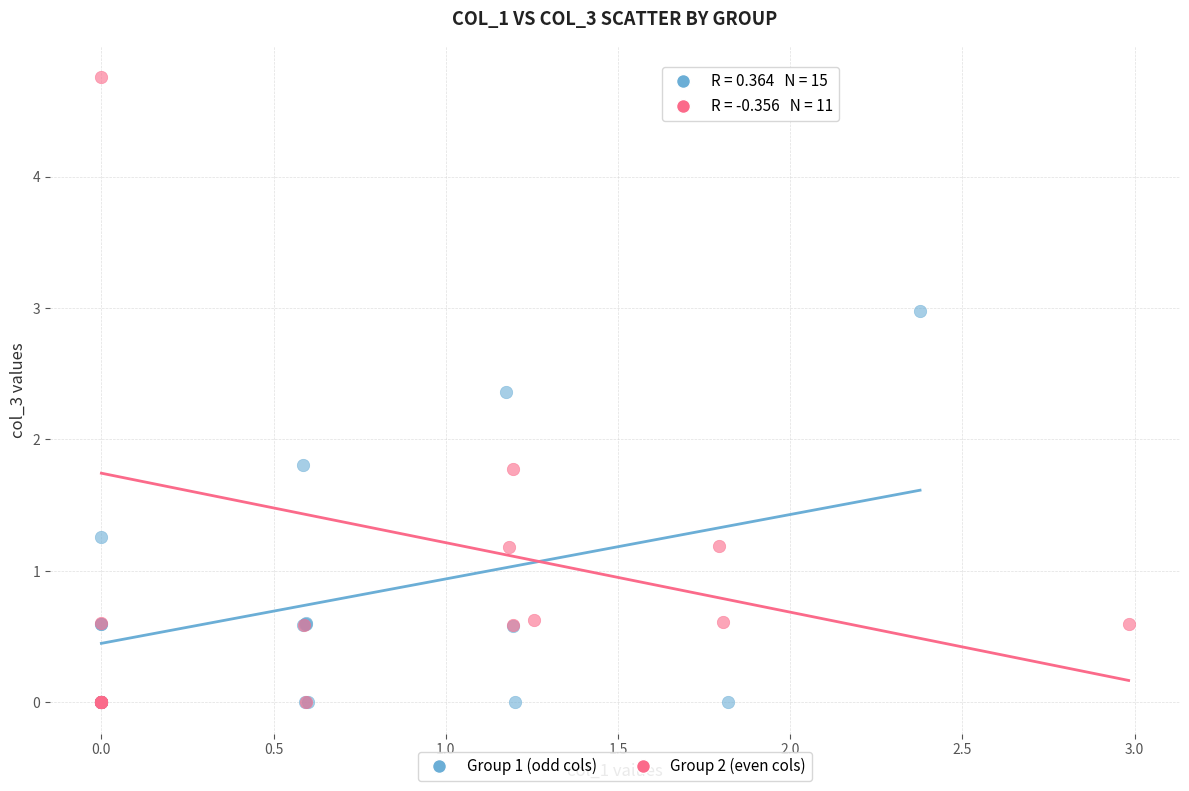

What are all the series names shown in the legend?

Group 1 (odd cols), Group 2 (even cols)